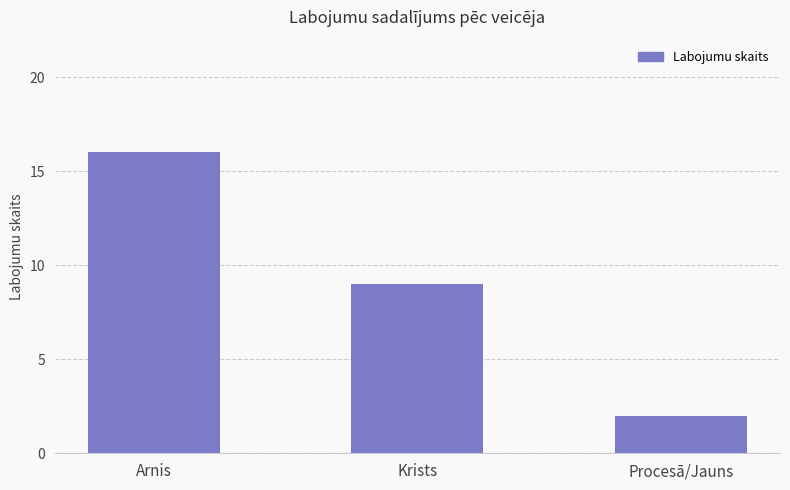

What is the label of the 2nd bar from the left?

Krists